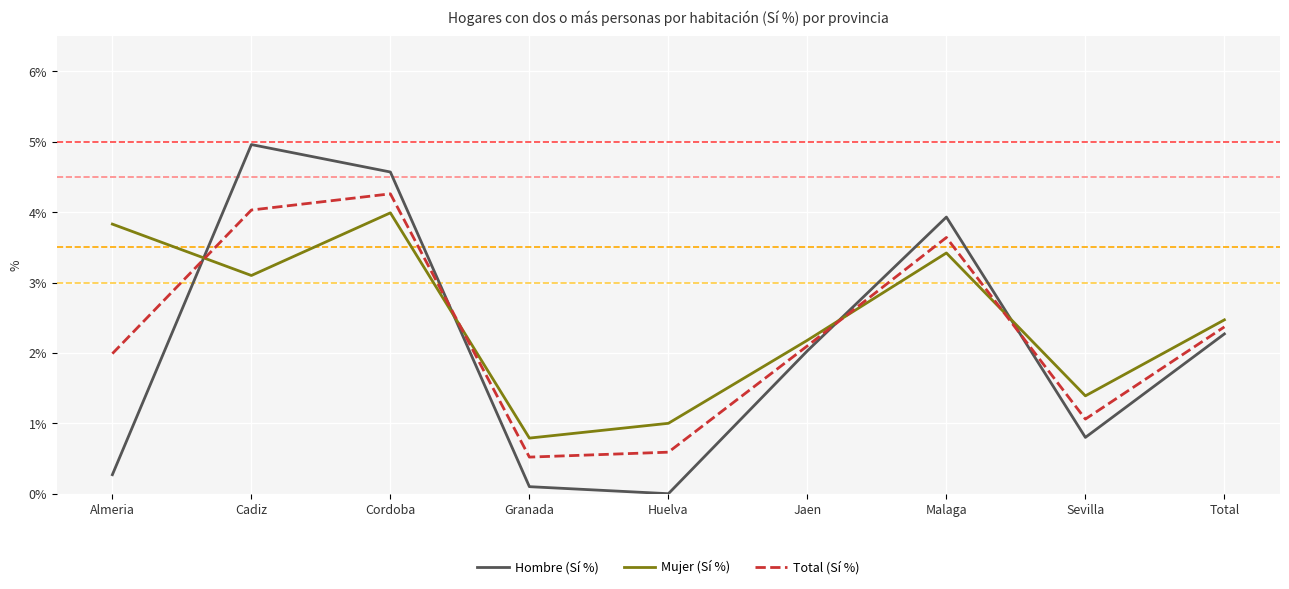

In Hombre (Sí %), how many points are higher than both neighbors (excluding endpoints)?

2